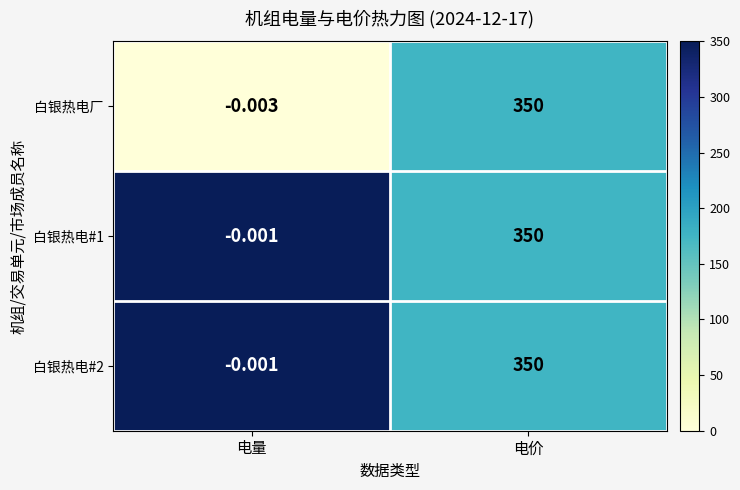

Where is 白银热电#1 nearest to the value 174?

电量